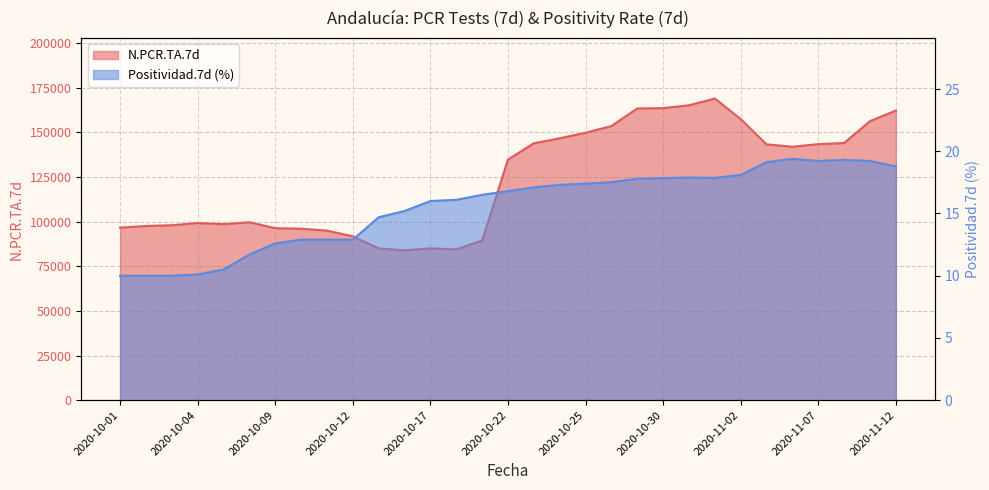

Between 2020-10-16 and 2020-11-08, which is larger?

2020-11-08